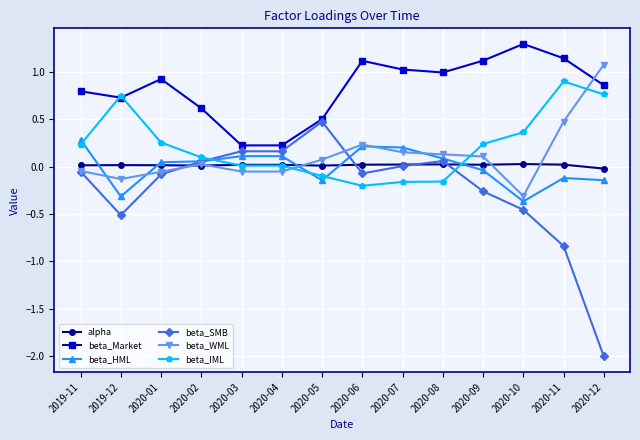

Which label corresponds to the smallest value in the chart?

2020-12